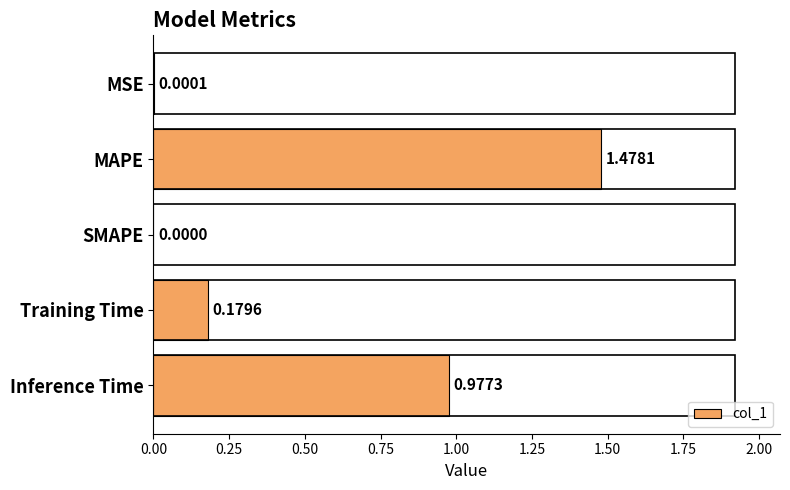

How many distinct data groups are displayed?

1